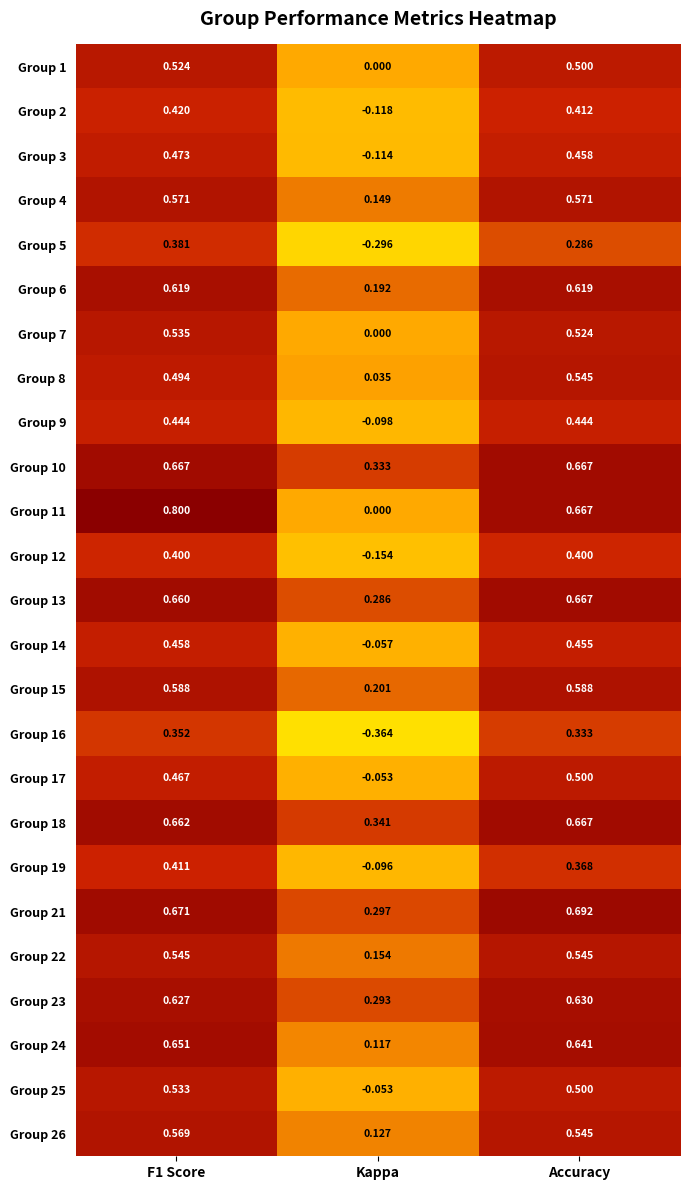

Where is Group 3 nearest to the value 0?

Kappa